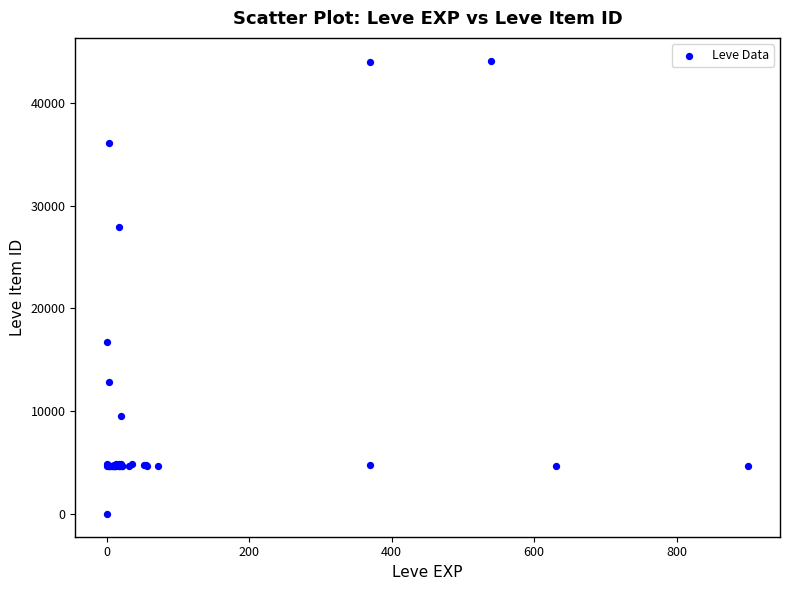

What Y value in the scatter plot is closest to 22050?

16734